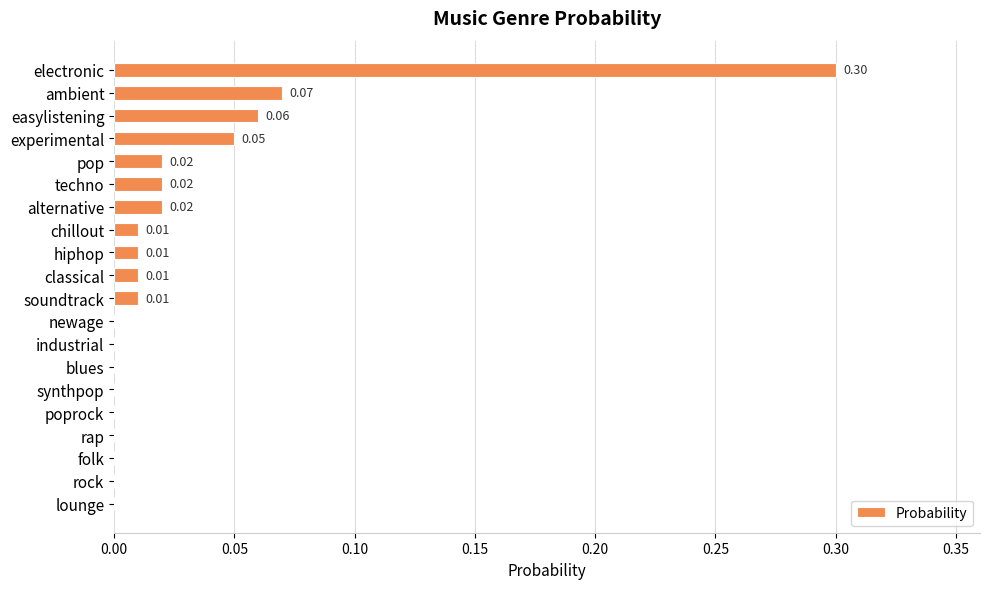

What is the sum of all values?

0.6